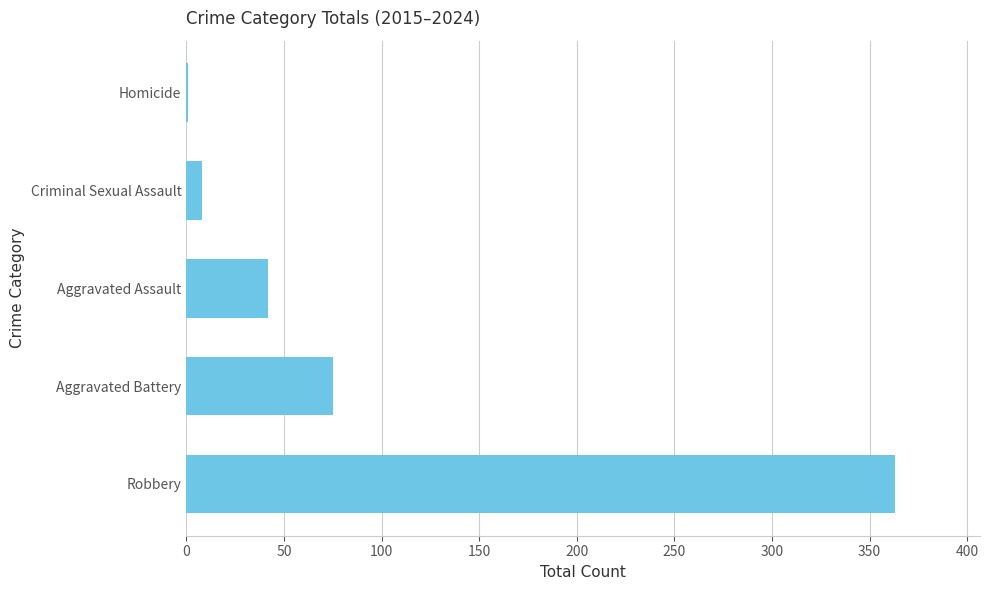

Reading top to bottom, extract all data points from this chart.

Homicide=1	Criminal Sexual Assault=8	Aggravated Assault=42	Aggravated Battery=75	Robbery=363